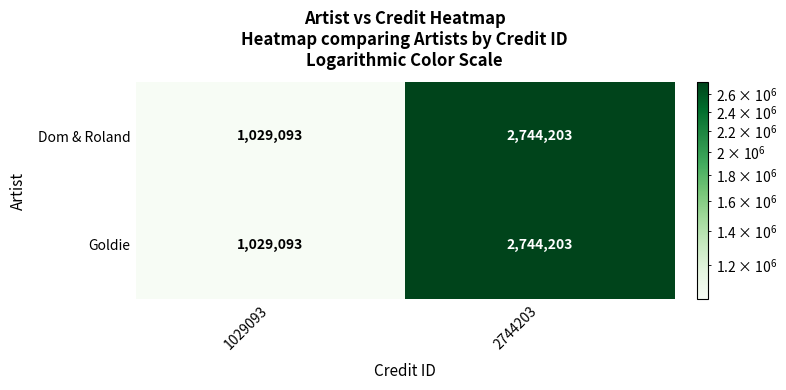

Reading left to right, transcribe all the data shown in this chart.

Dom & Roland: 1029093=1029093	2744203=2744203
Goldie: 1029093=1029093	2744203=2744203